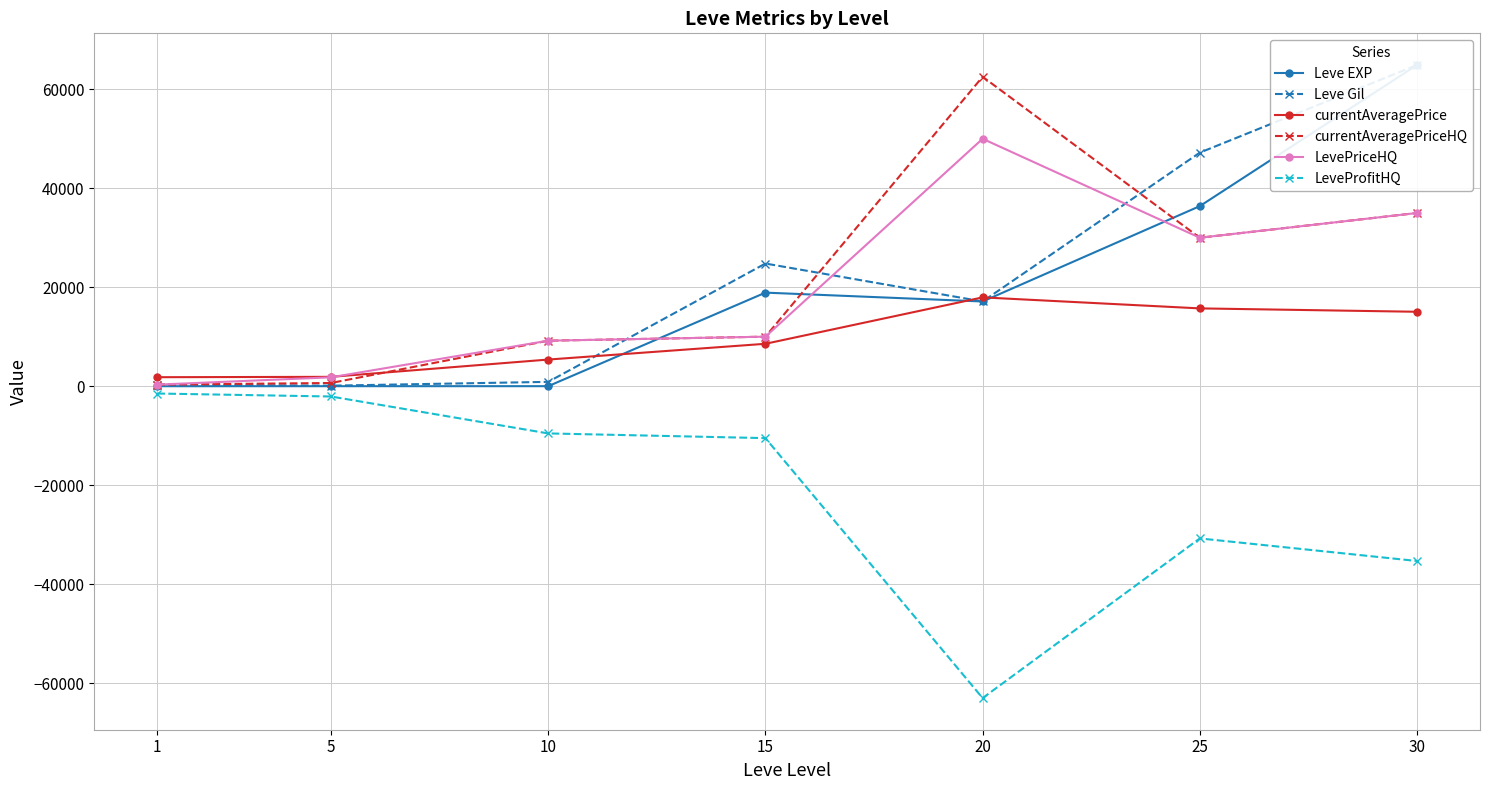

List the labels in order of currentAveragePrice value, largest first.

20, 25, 30, 15, 10, 5, 1